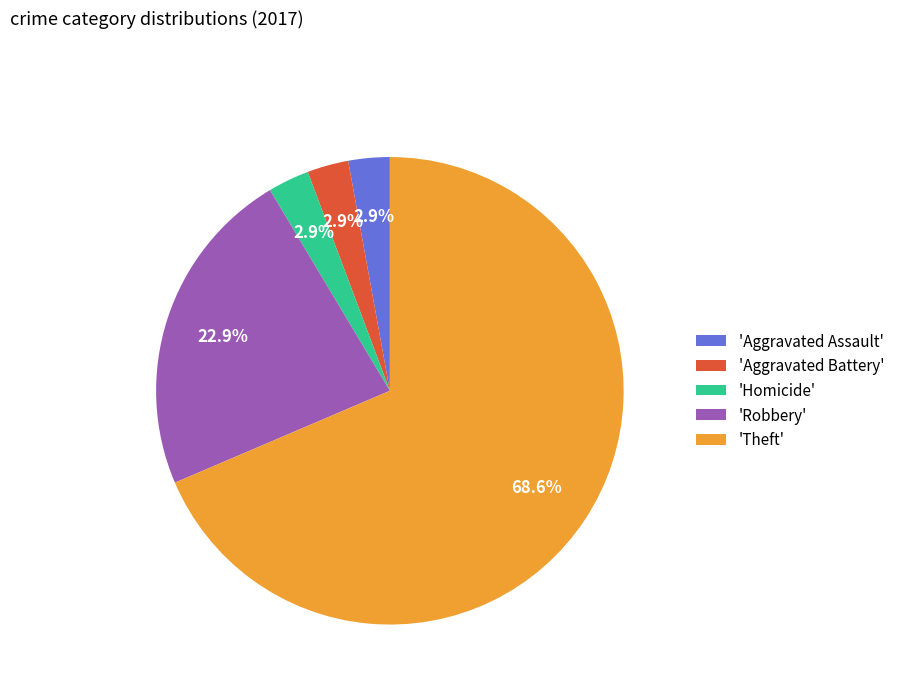

How much of the chart is everything except 'Robbery'?

77.1%